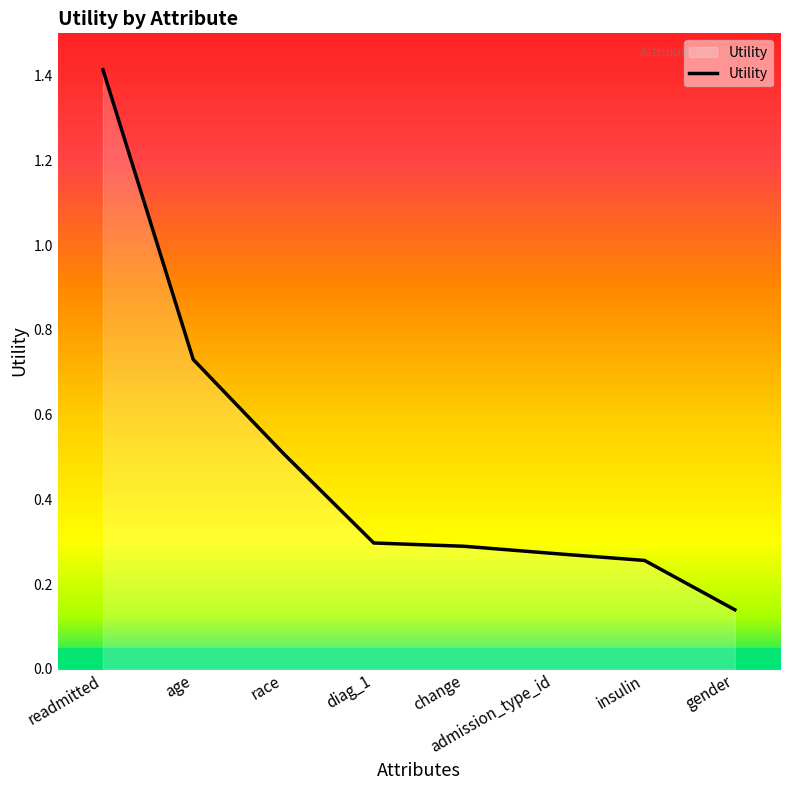

Where is the data nearest to the value 0?

gender